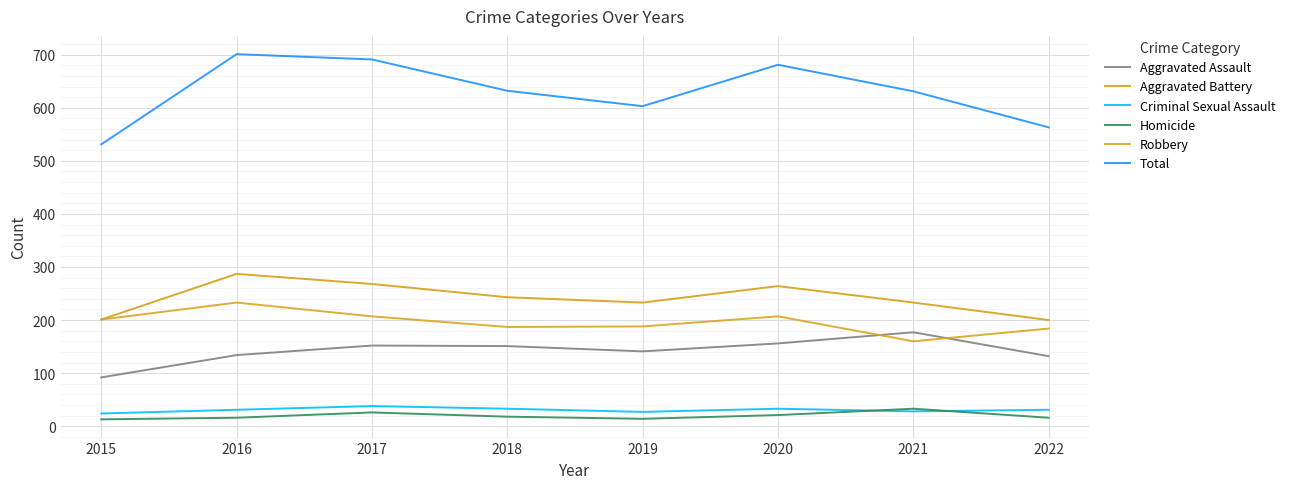

Count the number of categories in the chart.

8